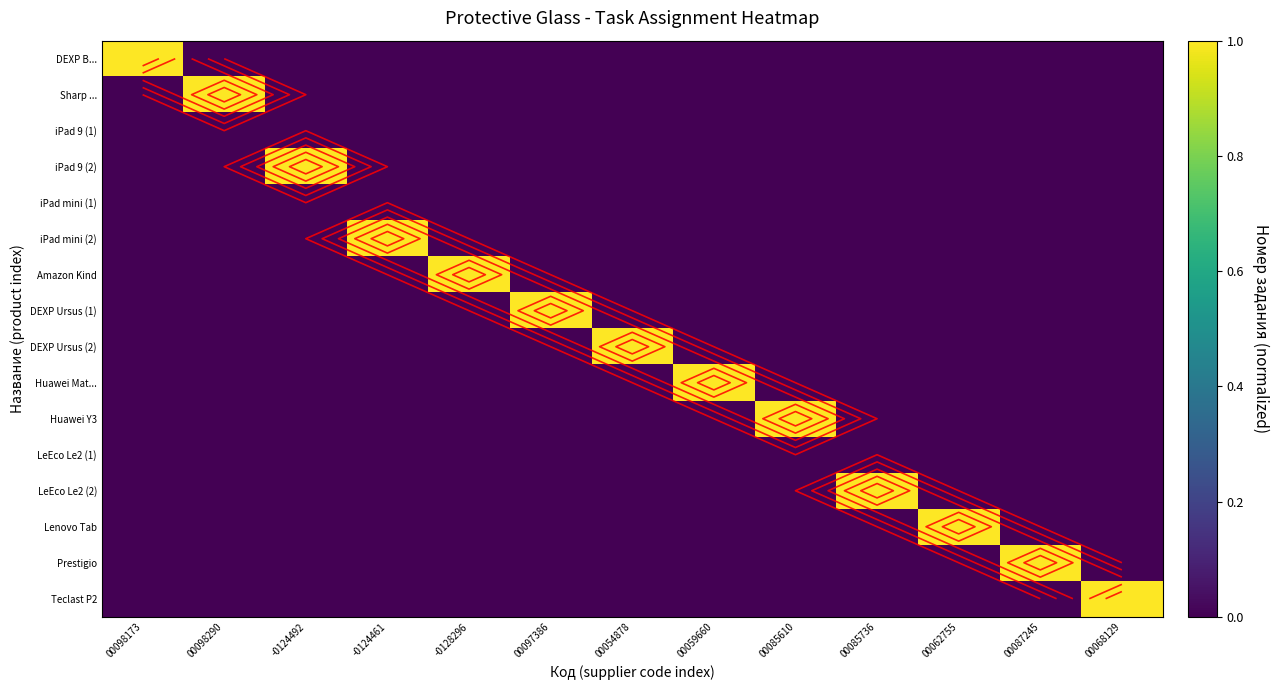

At which label is LeEco Le2 (1) closest to 0?

00098173